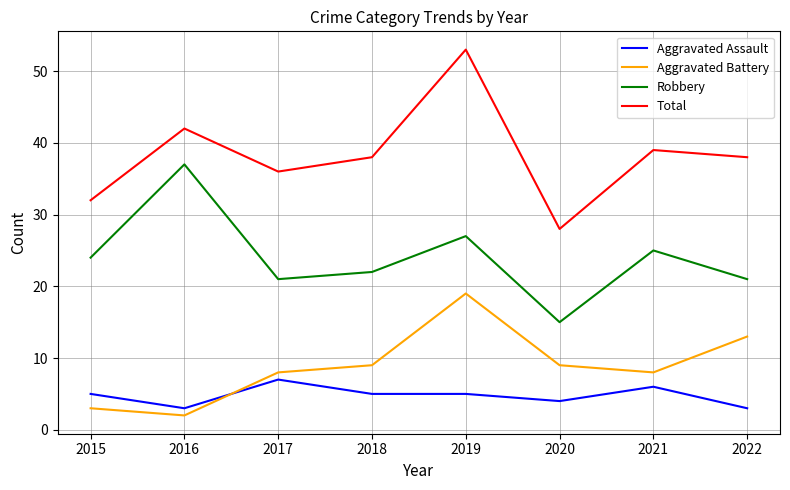

What is the minimum value shown in the chart?

2